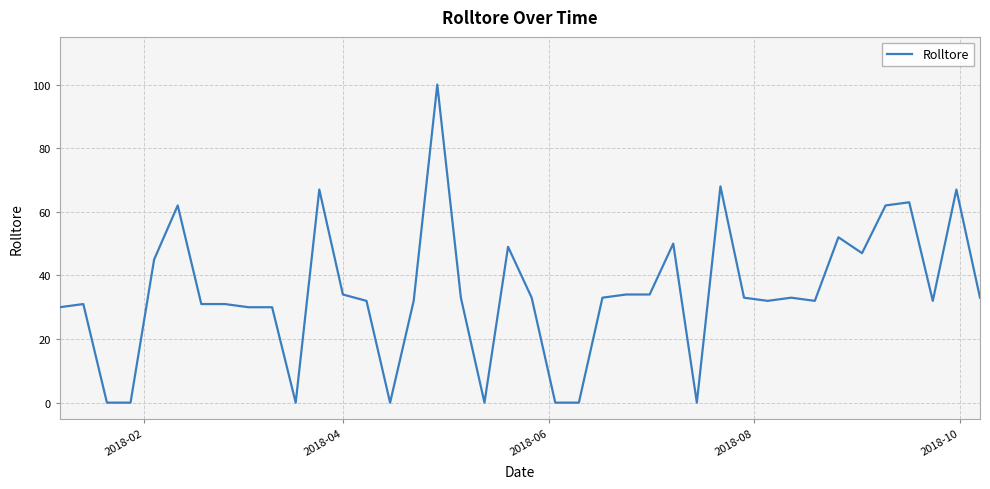

What is the difference between the maximum and minimum values?

100